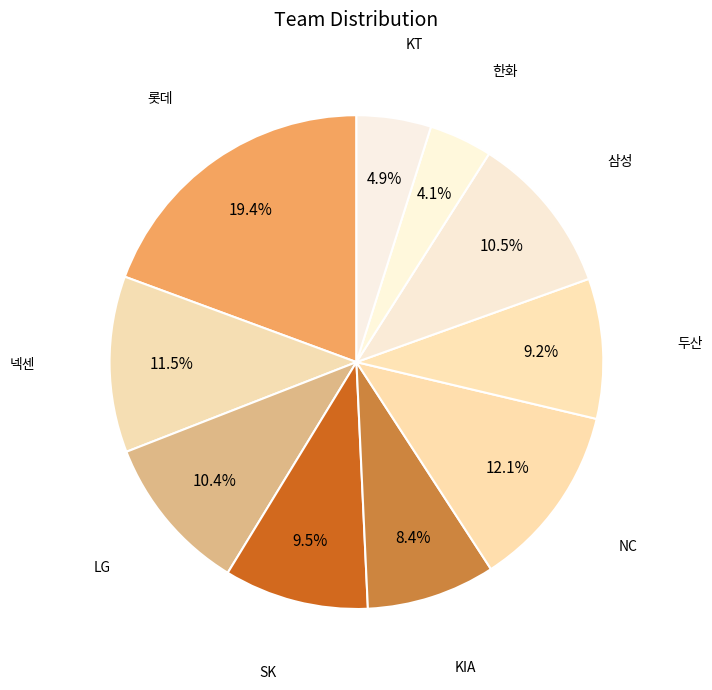

Which category has the biggest portion of the pie?

롯데